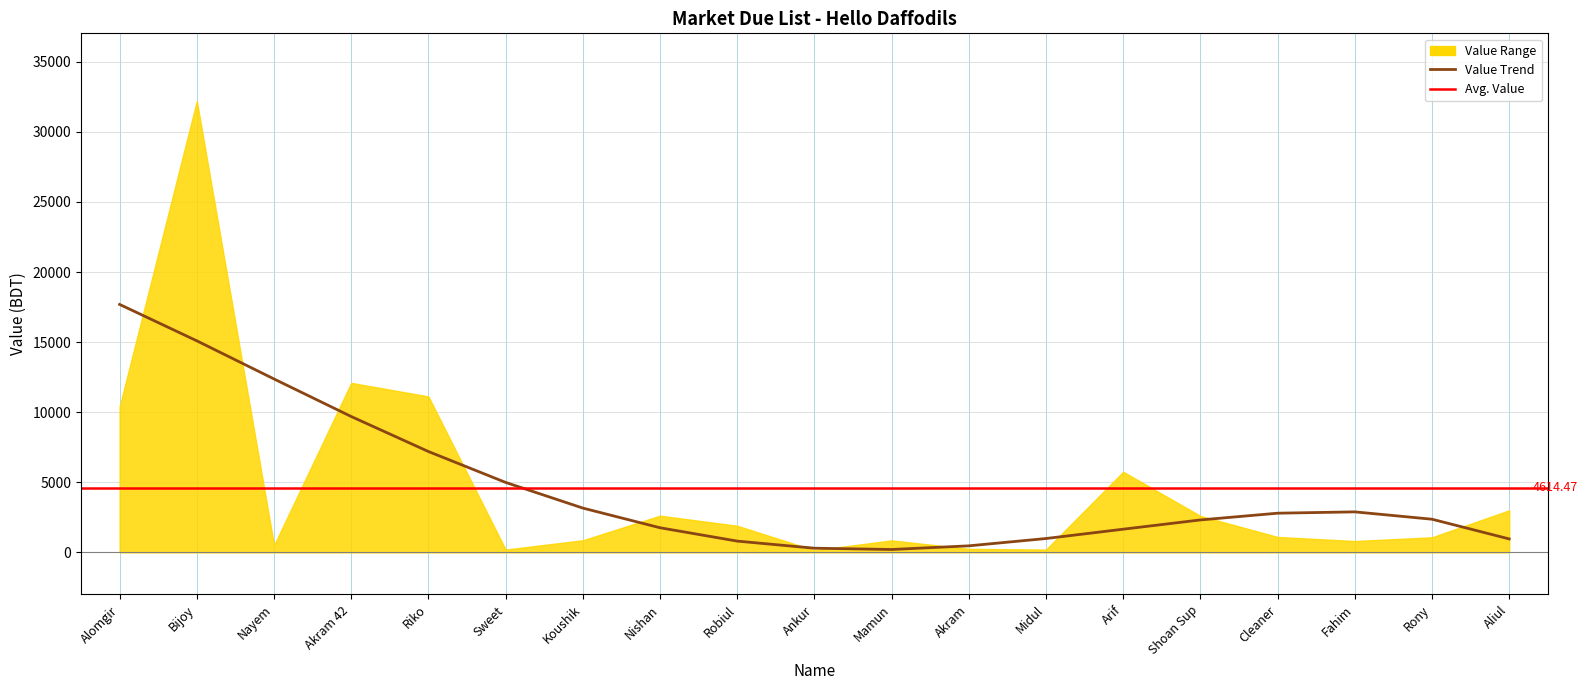

List the labels in order of value, smallest first.

Ankur, Sweet, Midul, Akram, Nayem, Fahim, Mamun, Koushik, Rony, Cleaner, Robiul, Shoan Sup, Nishan, Aliul, Arif, Alomgir, Riko, Akram 42, Bijoy